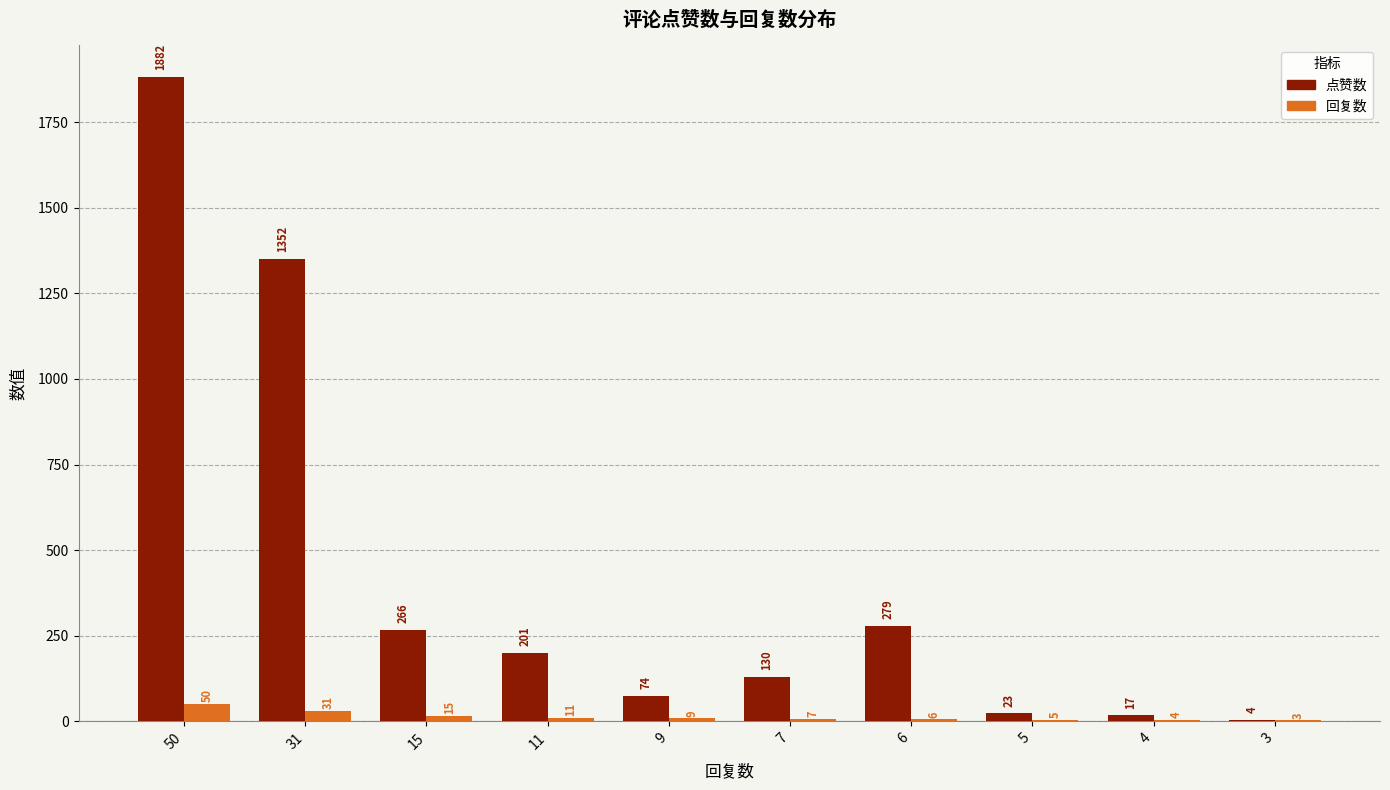

Is it true that 回复数 equals 11 at 11?

True